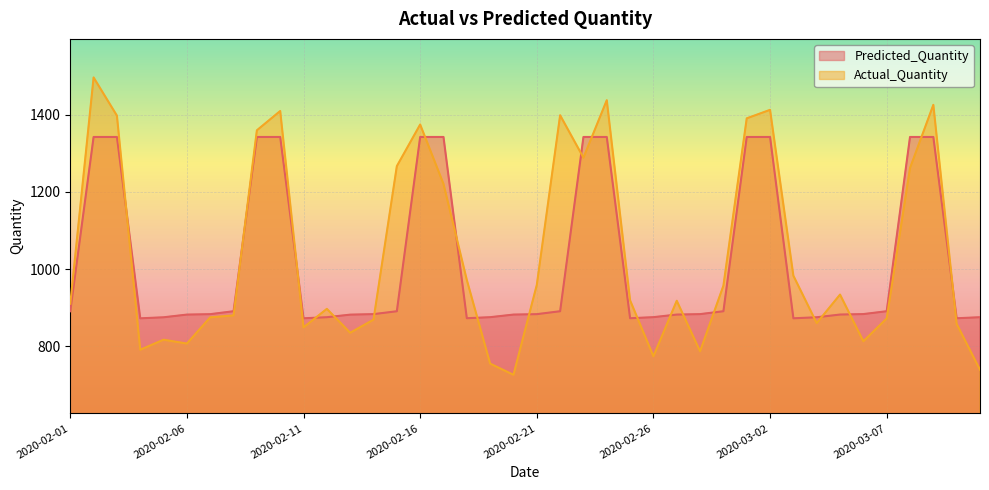

The Predicted_Quantity series shows 1416.2 at 2020-02-18. True or false?

False